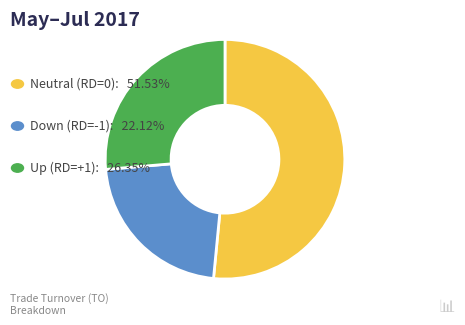

Does any single category account for the majority?

Yes